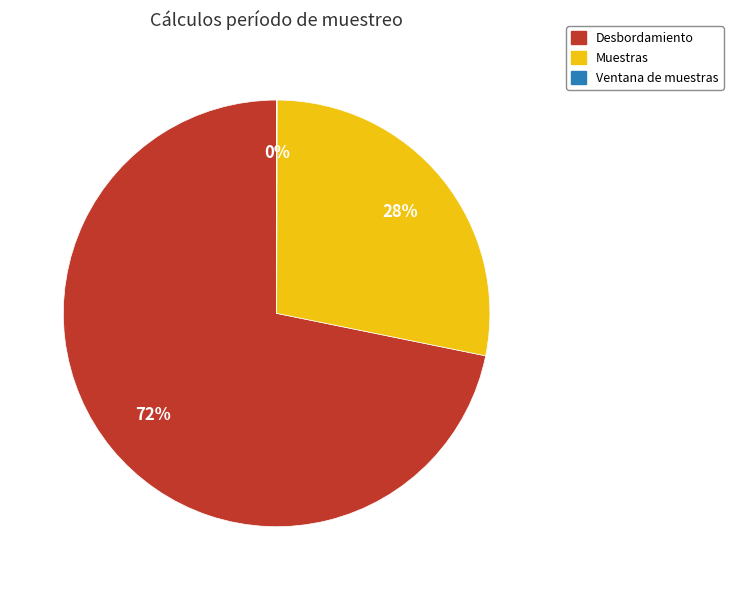

Which slice is the largest?

Desbordamiento